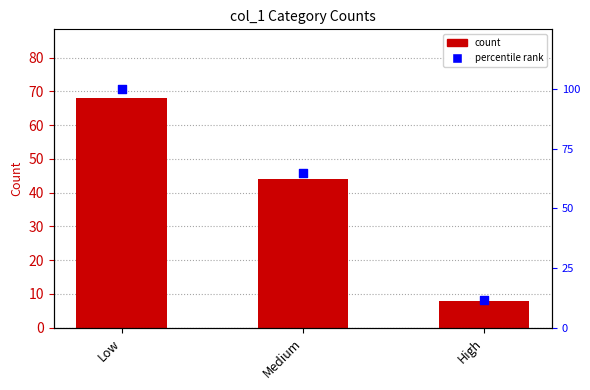

What are all the series names shown in the legend?

count, percentile rank